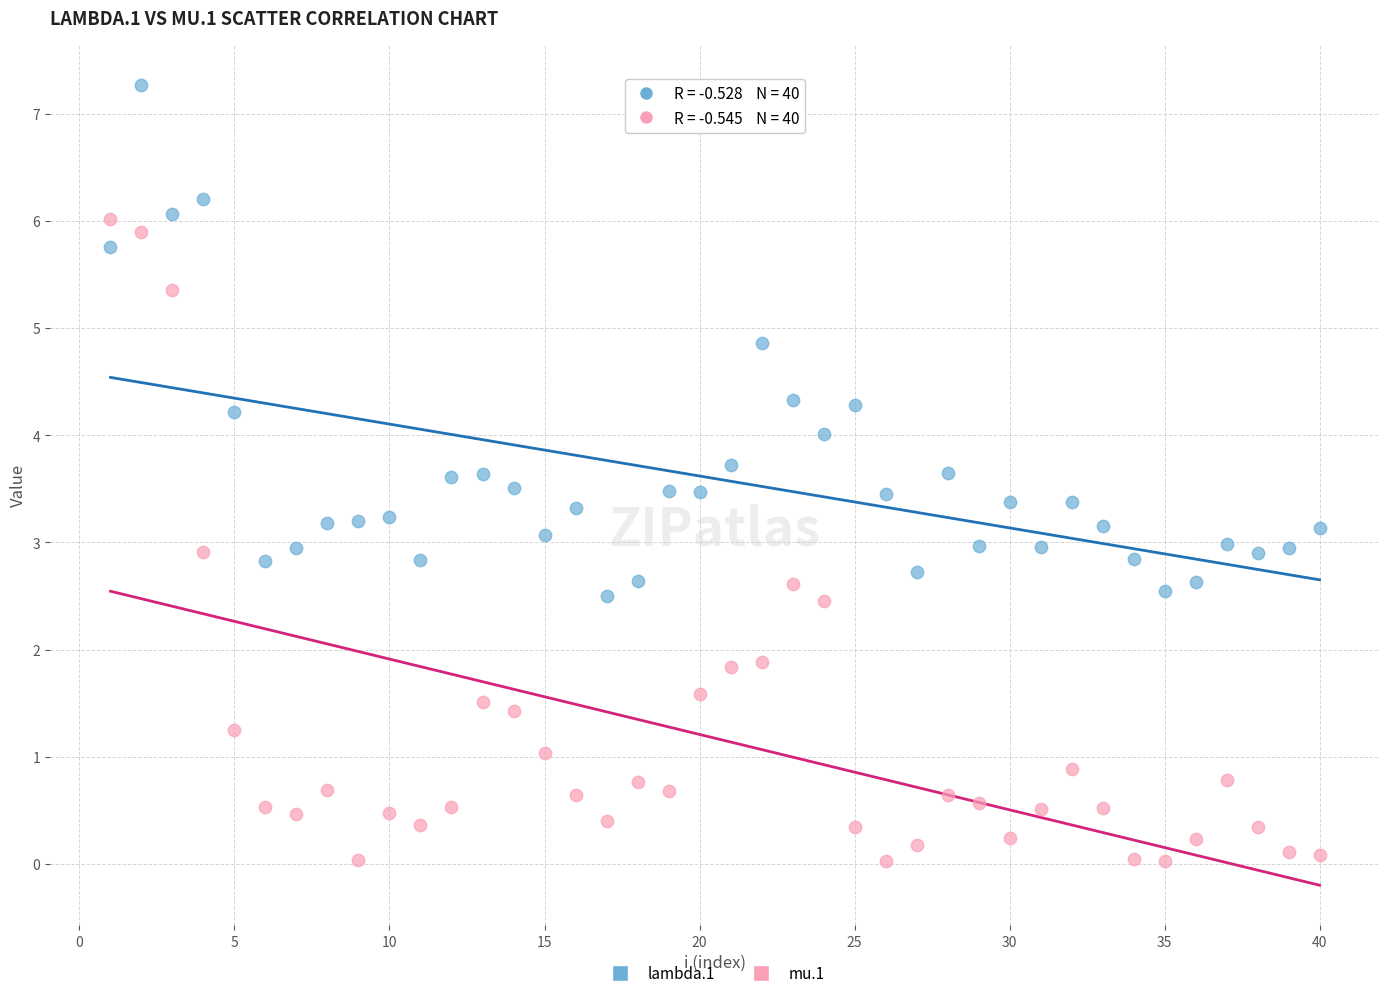

Across all data points, what is the range of Y values (max minus min)?

7.2